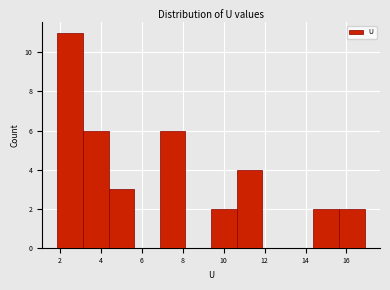

Which range on the x-axis has the tallest bar?

1.8 to 3.2